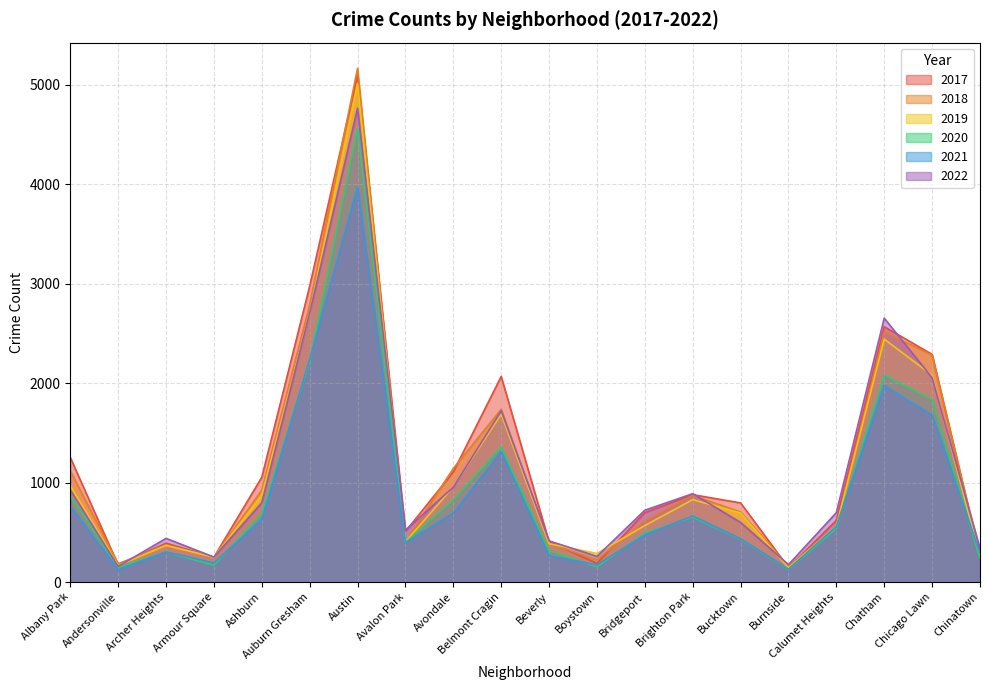

List the labels in order of 2022 value, largest first.

Austin, Auburn Gresham, Chatham, Chicago Lawn, Belmont Cragin, Avondale, Albany Park, Brighton Park, Ashburn, Bridgeport, Calumet Heights, Bucktown, Avalon Park, Archer Heights, Beverly, Chinatown, Boystown, Armour Square, Burnside, Andersonville